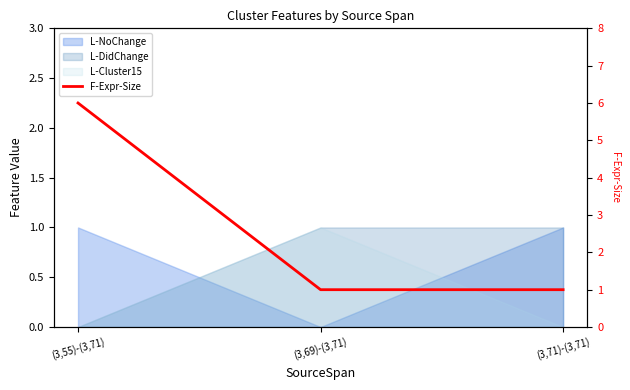

What is the change in value from (3,55)-(3,71) to (3,71)-(3,71)?

-5